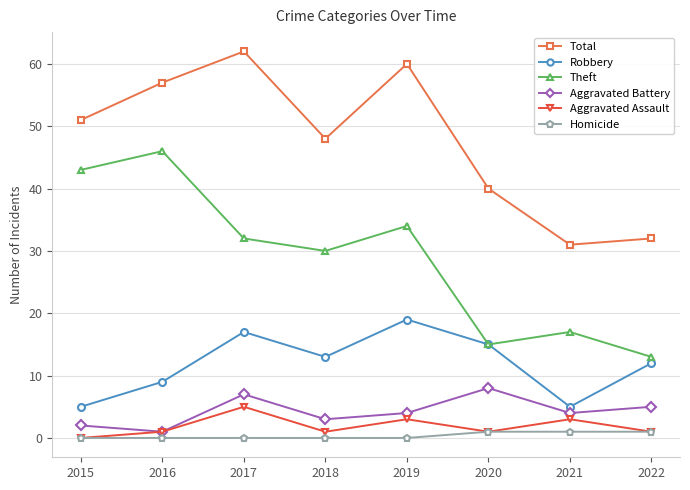

What is the approximate value of Total at 2017?

62